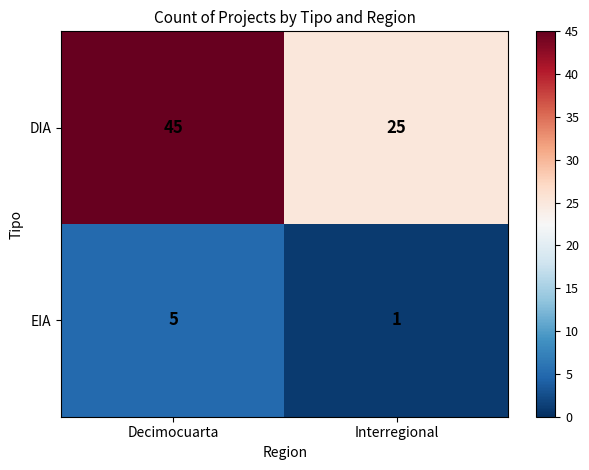

Is it true that EIA equals 8 at Decimocuarta?

False